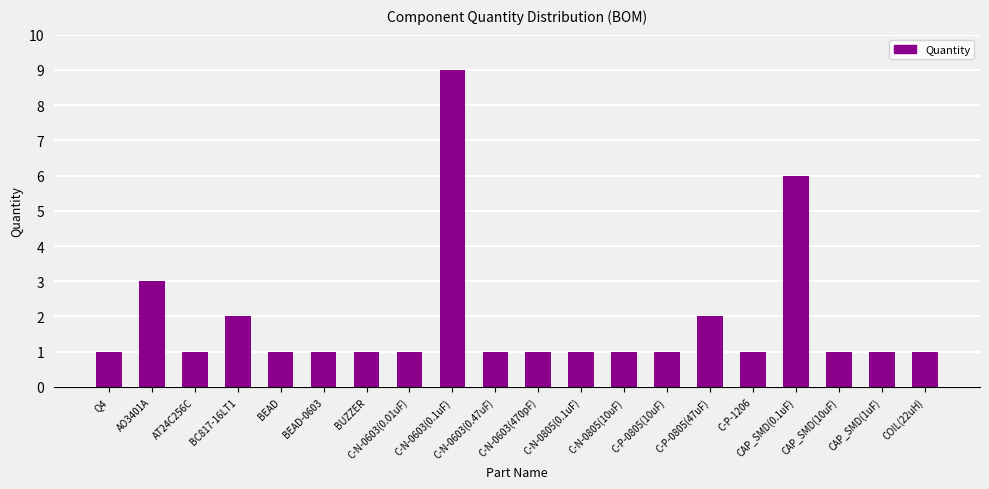

What is the label of the 6th bar from the left?

BEAD-0603